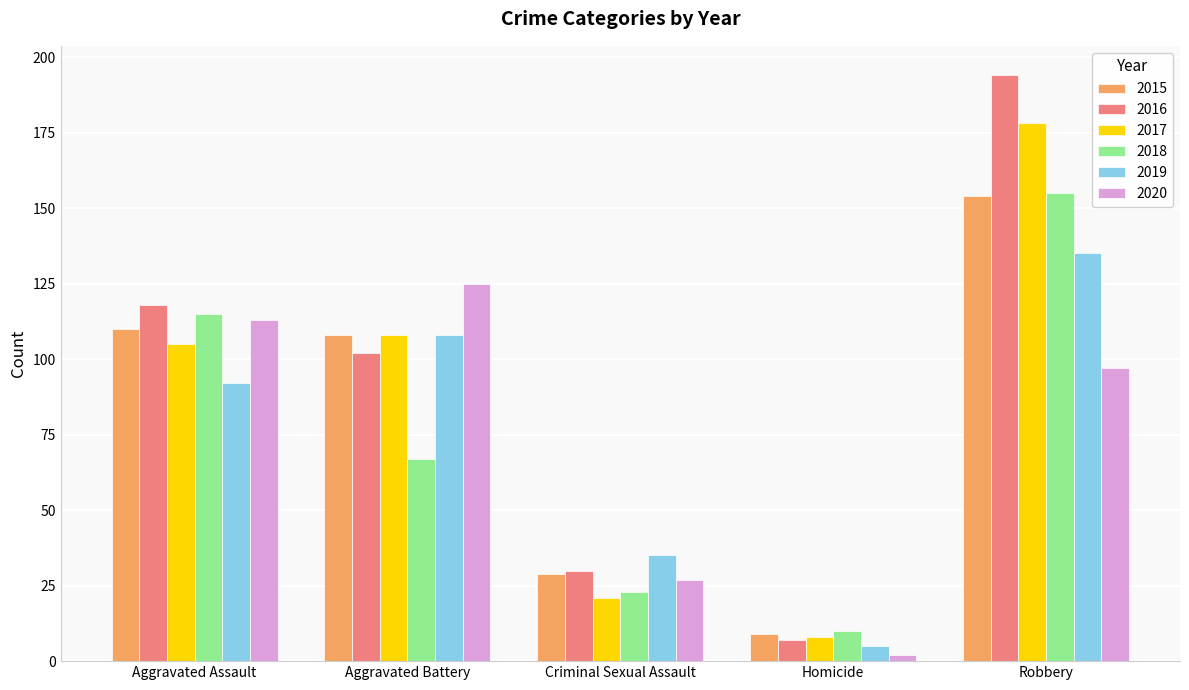

What is the value of the 2015 bar at the 5th from the left?

154